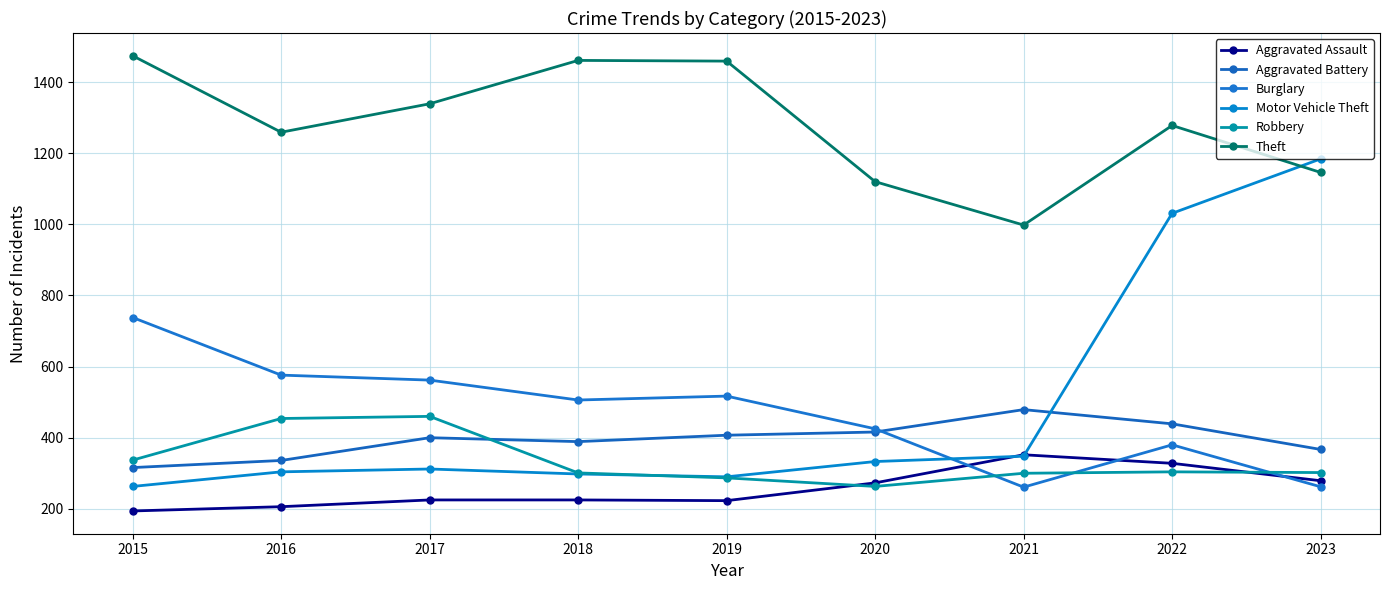

The value of Theft at 2017 is 2380. True or false?

False